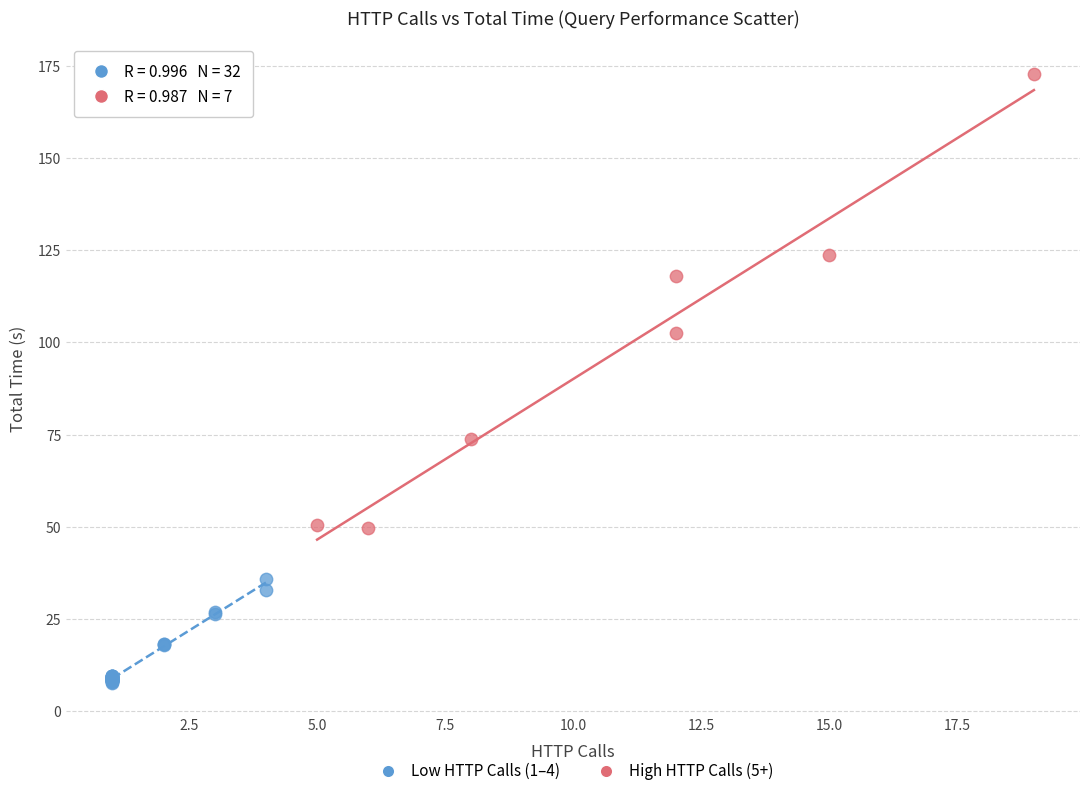

Which series contains the highest Y value?

High HTTP Calls (5+)